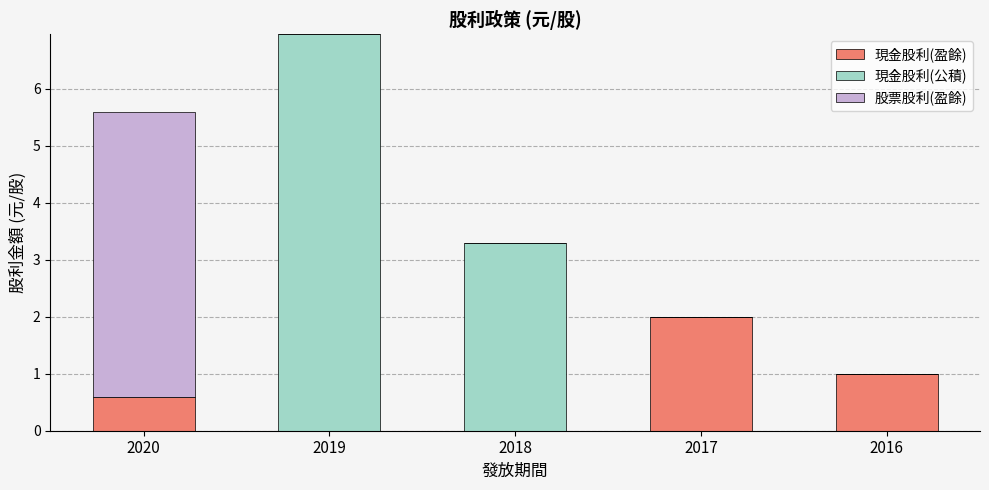

At which category is the sum across all series the highest?

2019